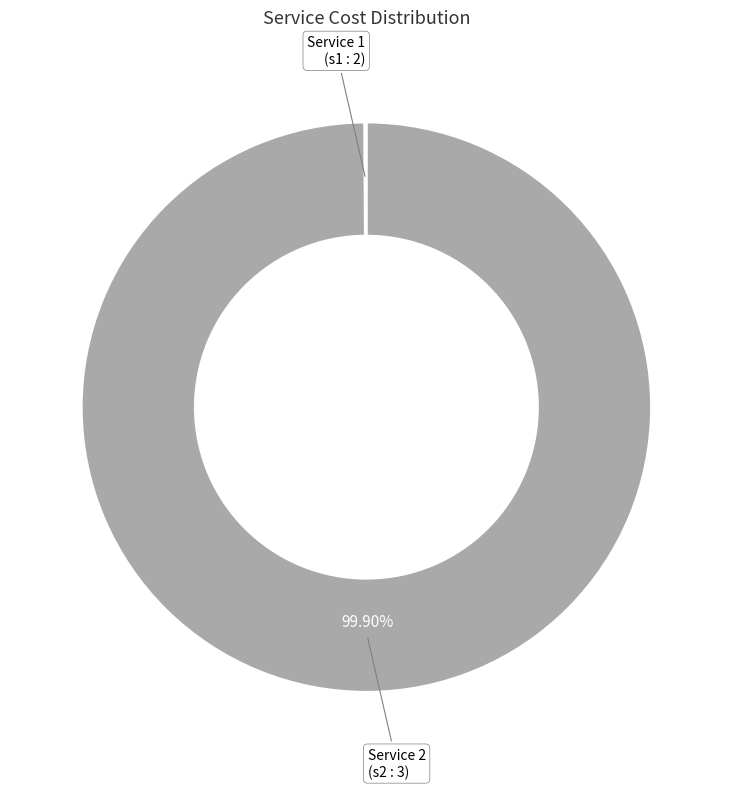

Which slice represents more than half of the pie?

Service 2